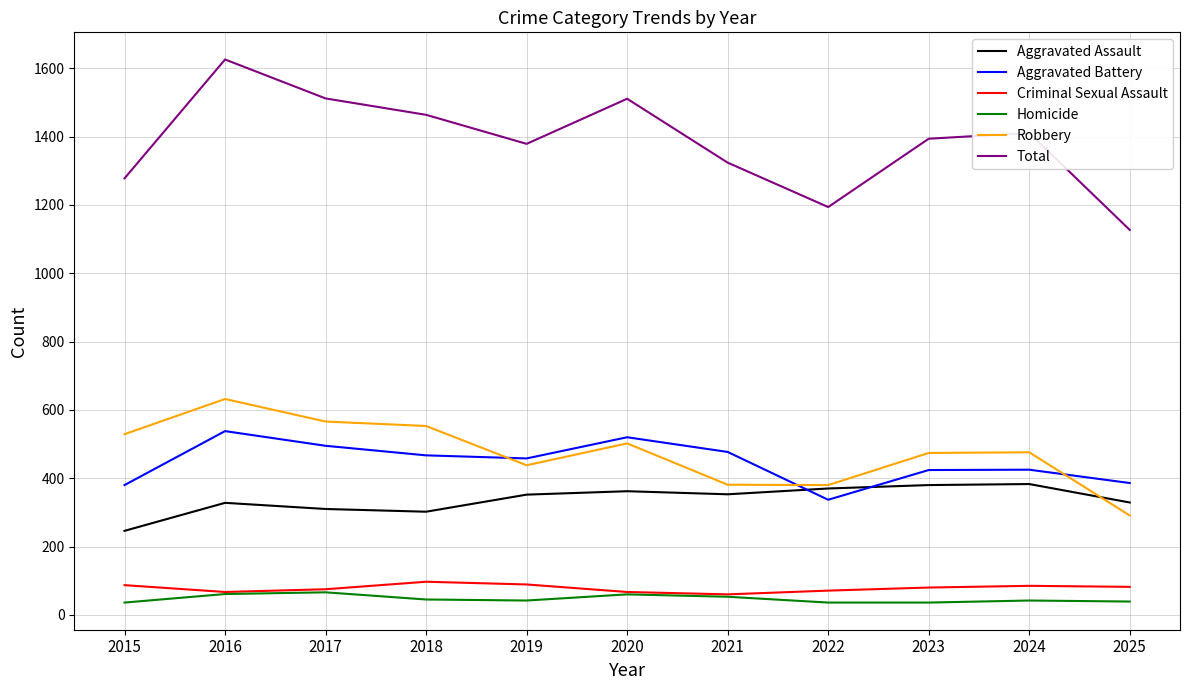

True or false: Robbery and Homicide cross at least once.

False